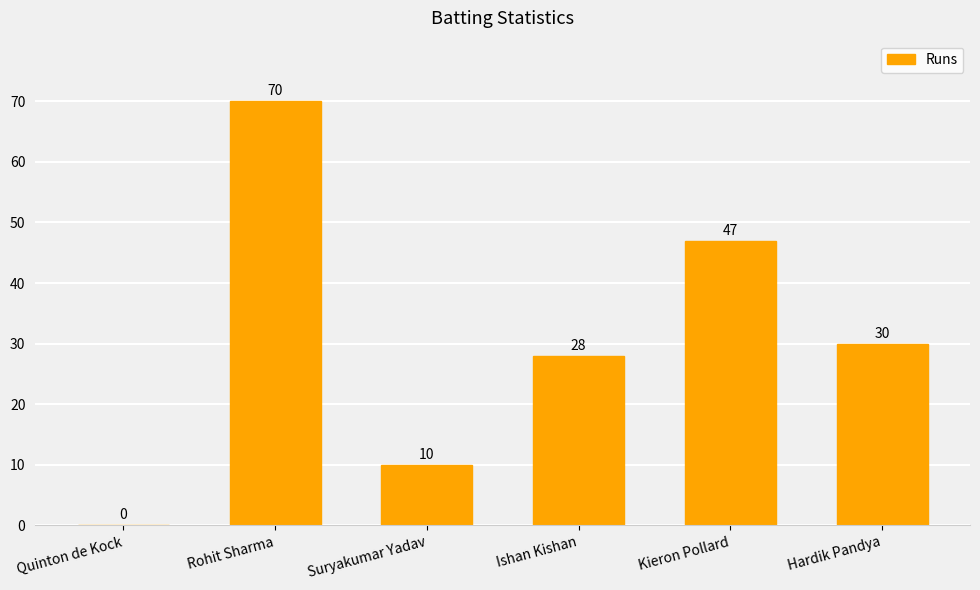

Approximately how many times larger is the value at Kieron Pollard compared to Rohit Sharma?

0.7